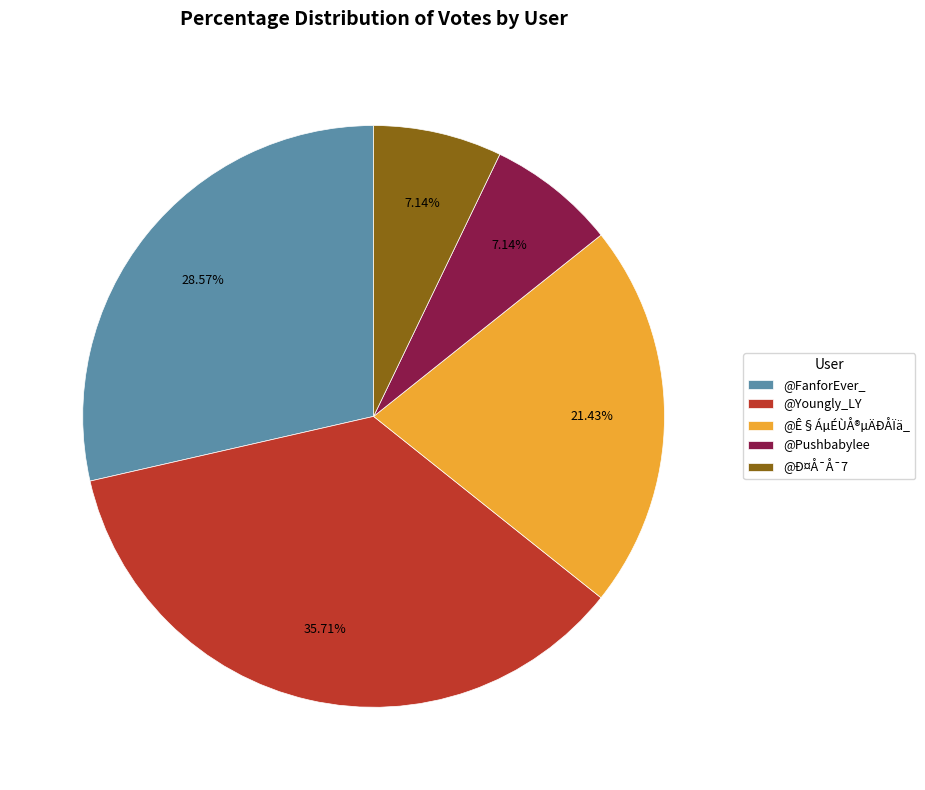

Does any single category account for the majority?

No